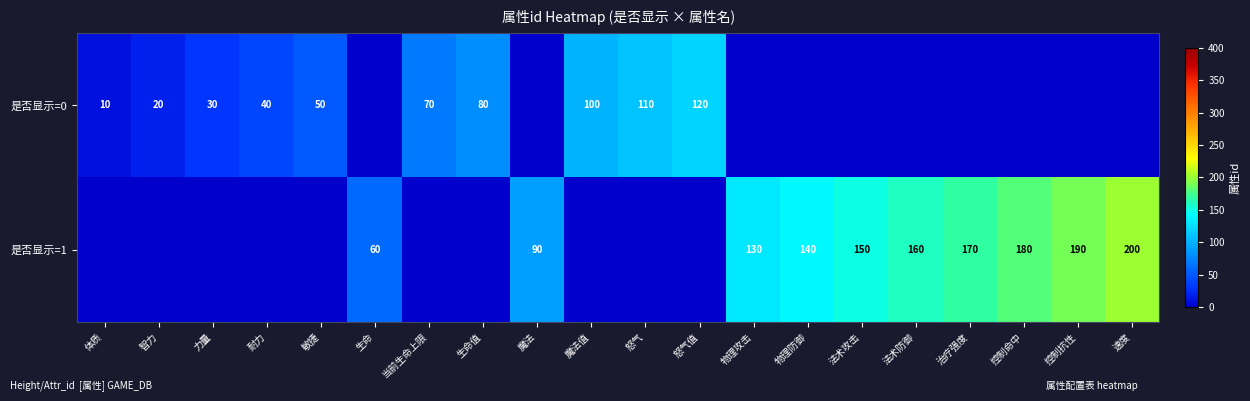

What is the difference between the highest and lowest values at 生命?

60